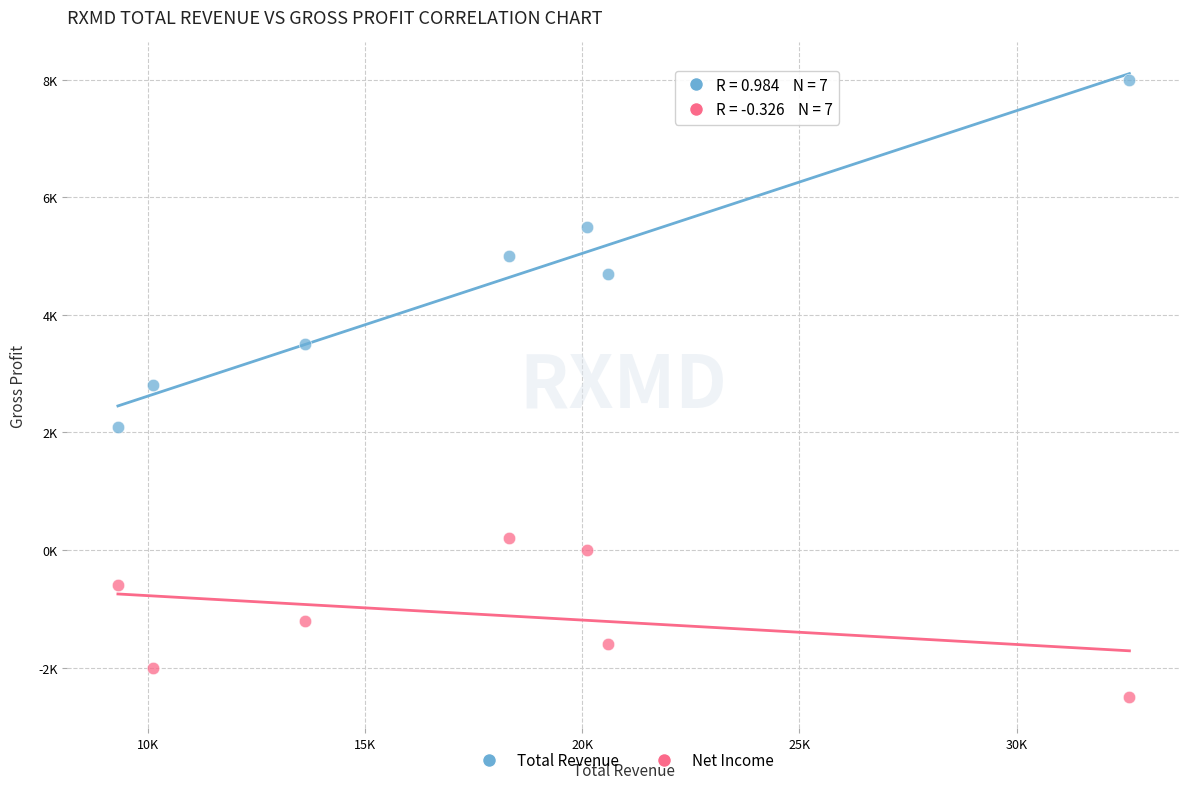

Which series reaches the maximum Y coordinate?

Total Revenue